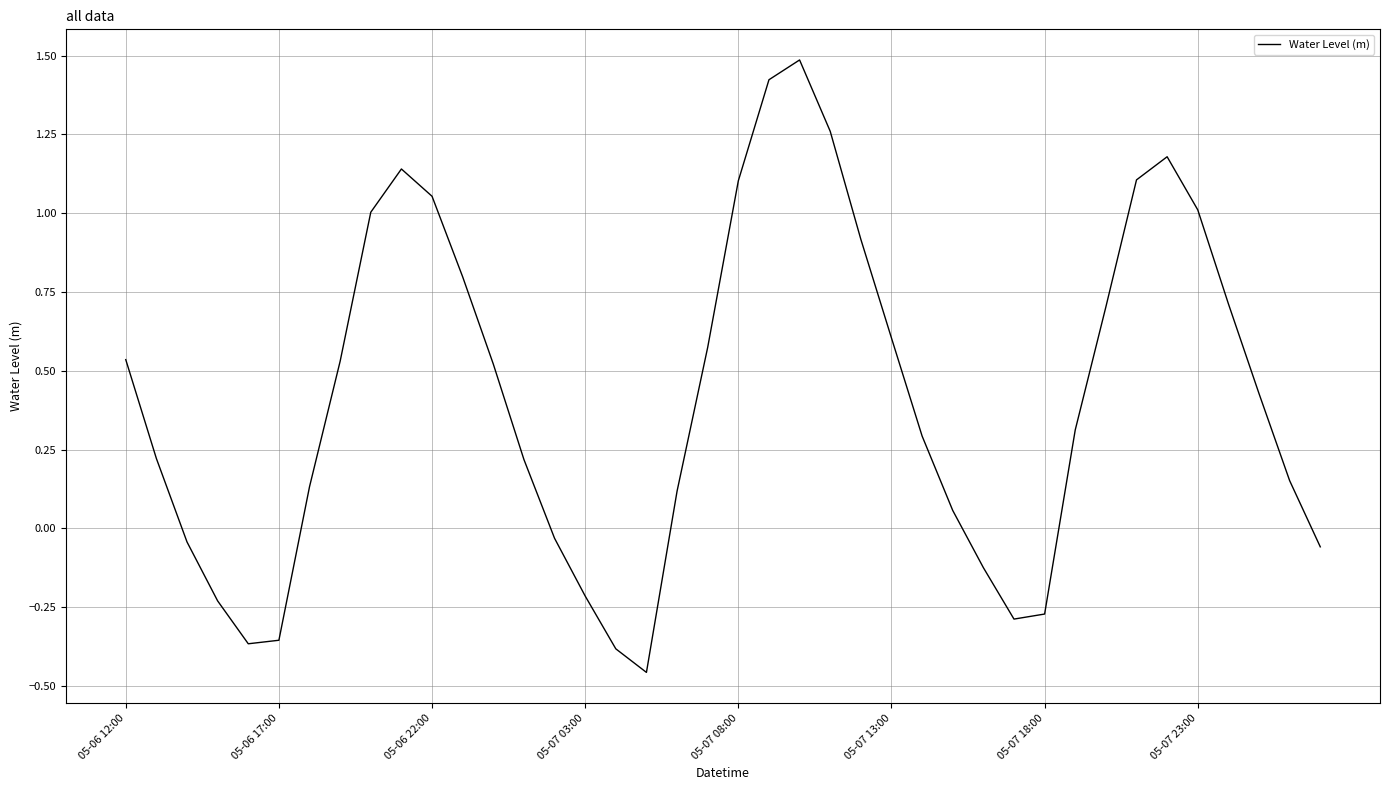

What is the greatest value displayed?

1.5